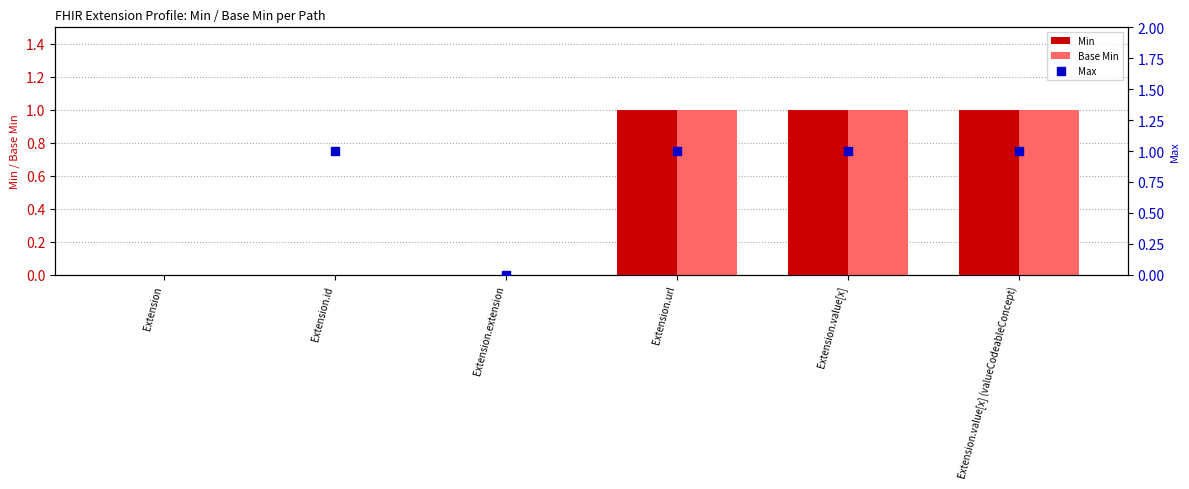

Which series contains the lowest Y value?

Min